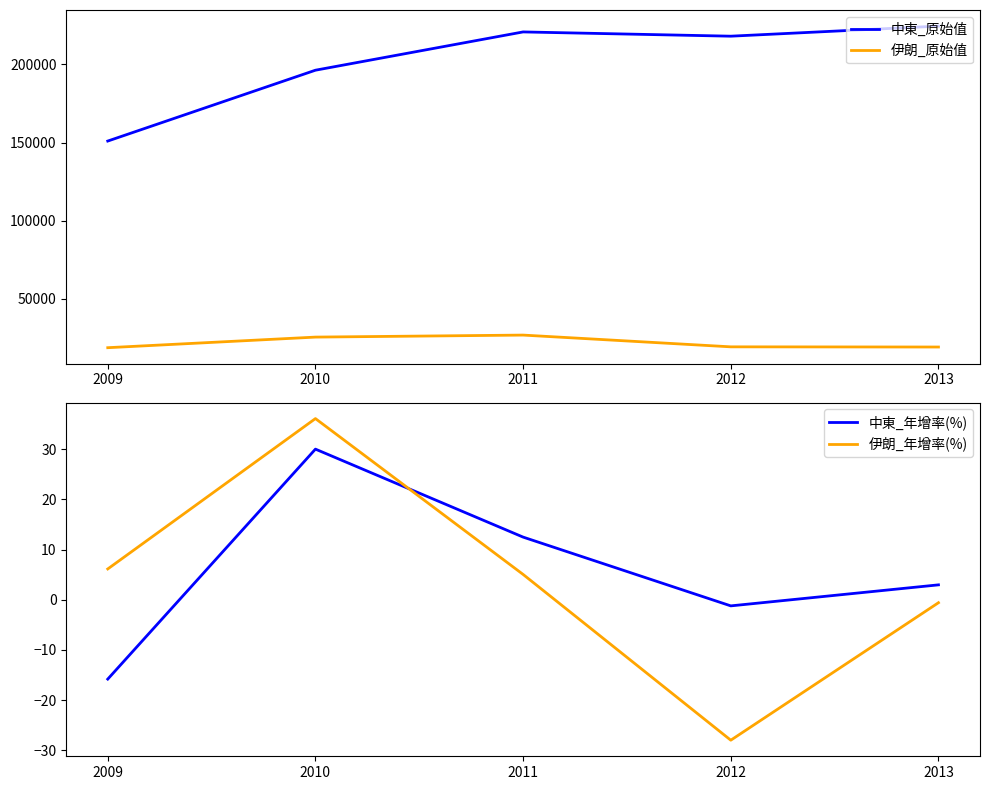

True or false: 伊朗_年增率(%) has a value of -0.6 at 2013.

True